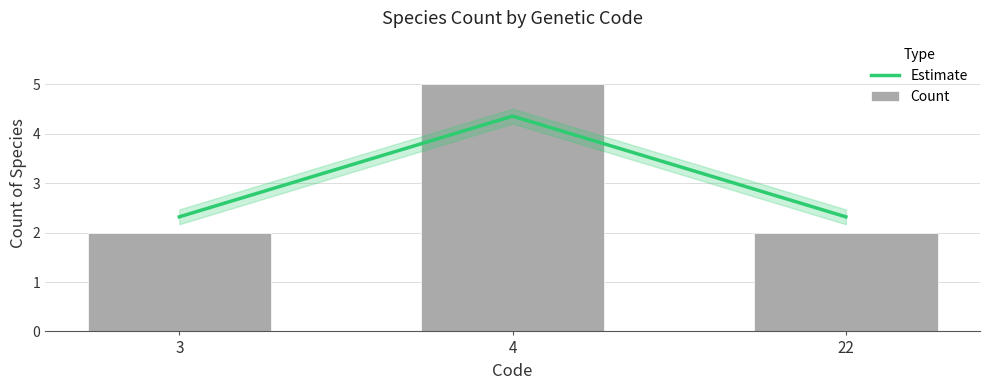

Reading left to right, what are all the values shown in this chart?

Estimate: 2.3	4.4	2.3
Count: 2.0	5.0	2.0